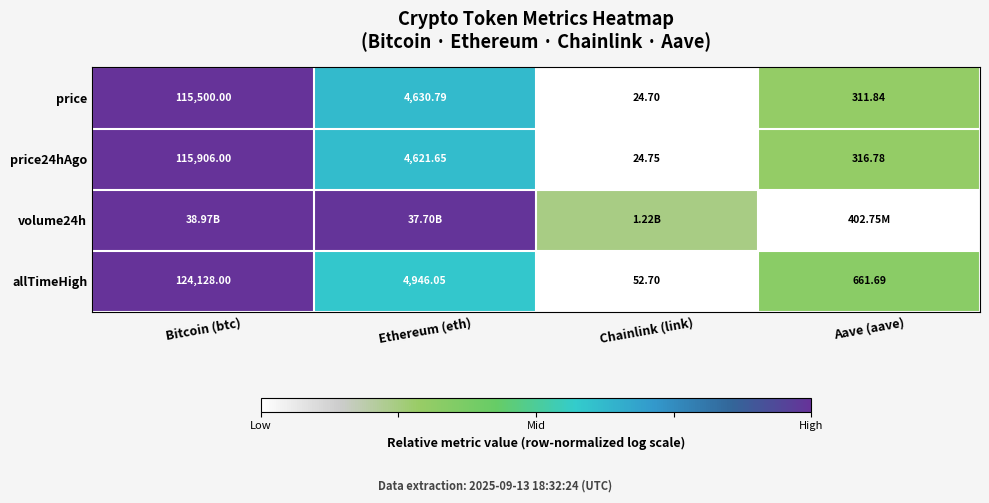

Between Chainlink (link) and Bitcoin (btc), which is larger?

Bitcoin (btc)